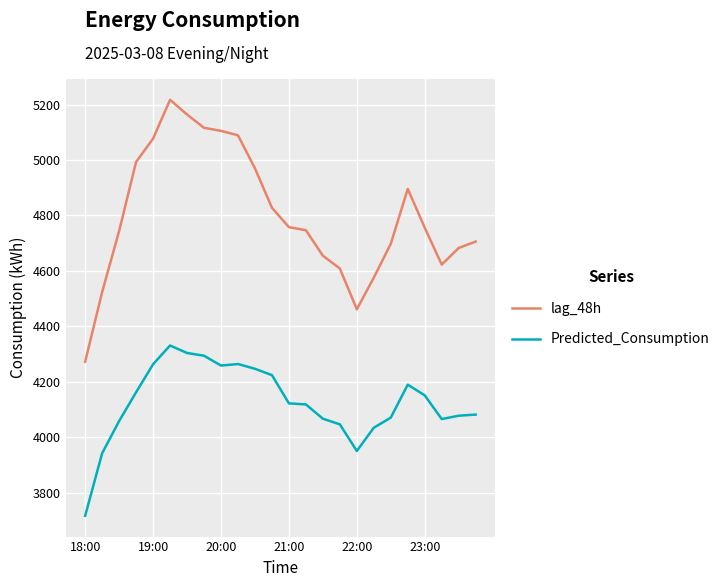

Which series has the largest total across all categories?

lag_48h